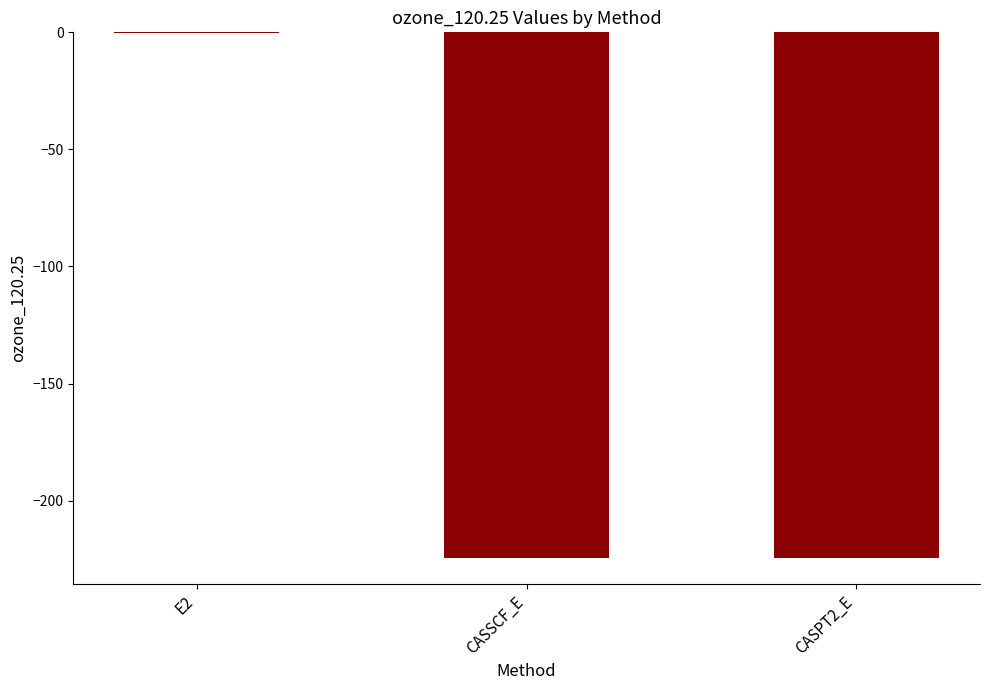

Which label corresponds to the largest value in the chart?

E2